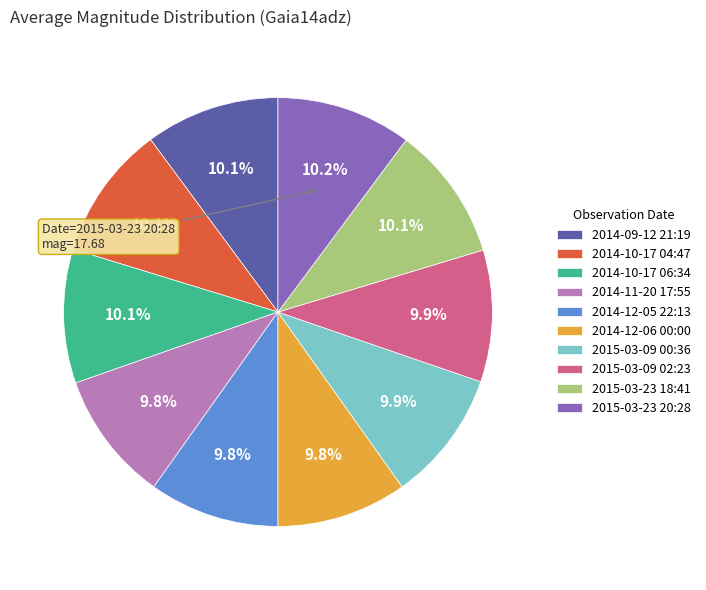

The 2014-12-05 22:13 slice represents 19% of the pie. True or false?

False